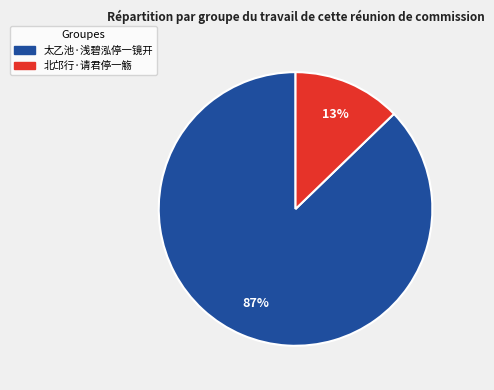

To the nearest percent, what portion does 北邙行·请君停一觞 represent?

13%